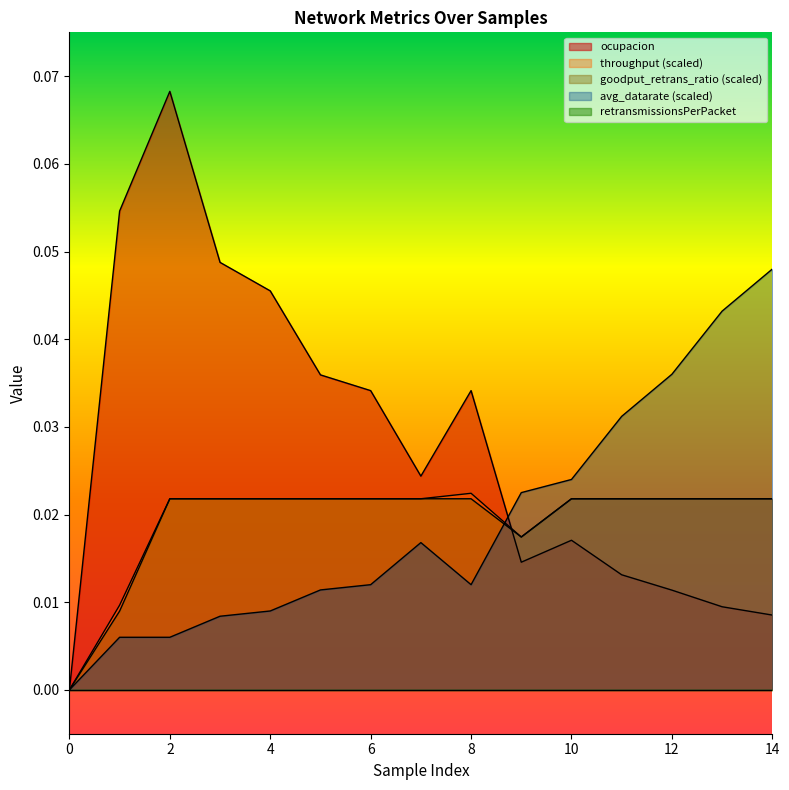

Where is the first local minimum for avg_datarate?

8